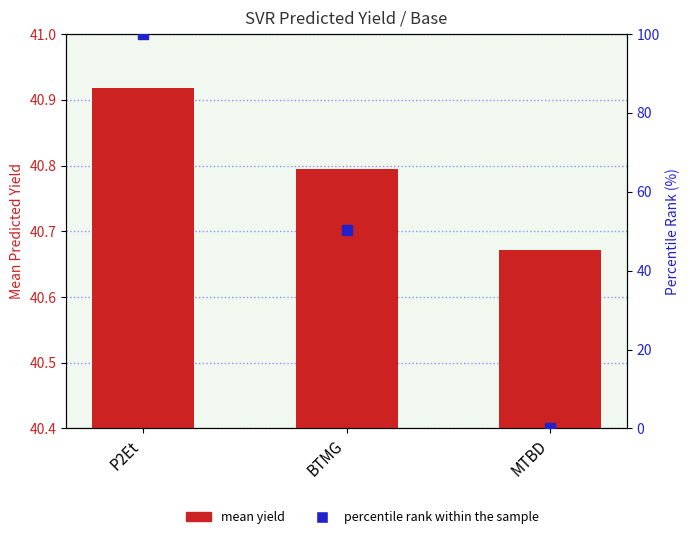

Which series contains the lowest Y value?

percentile rank within the sample